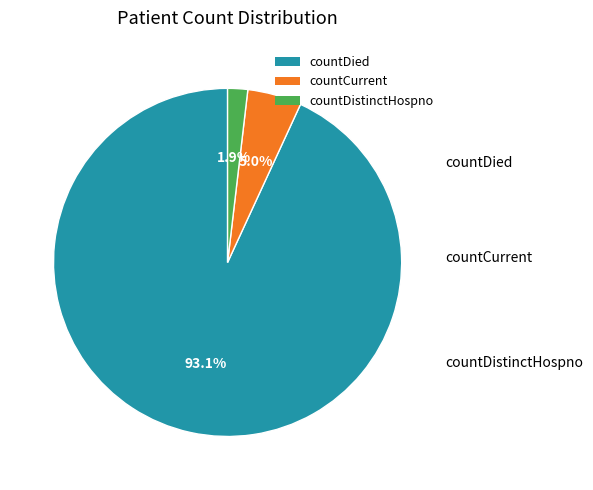

Combined, what portion of the pie is countCurrent and countDistinctHospno?

6.9%